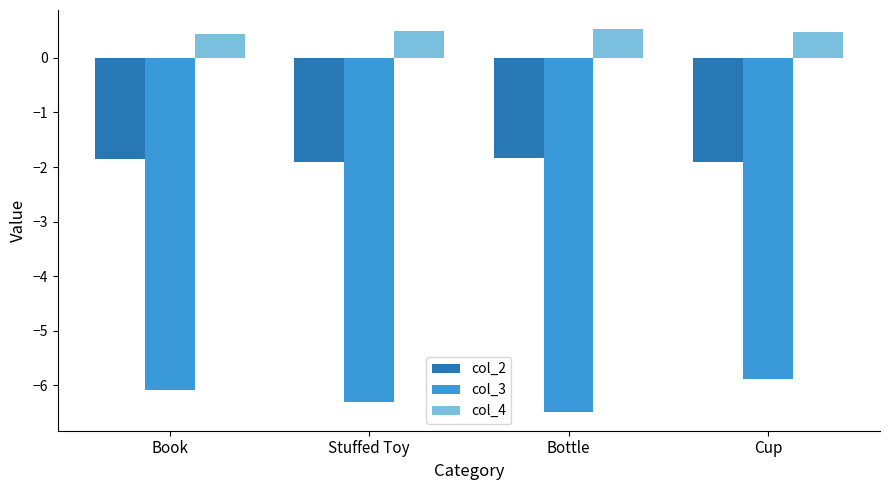

Where does the col_3 series first go above -6?

Cup